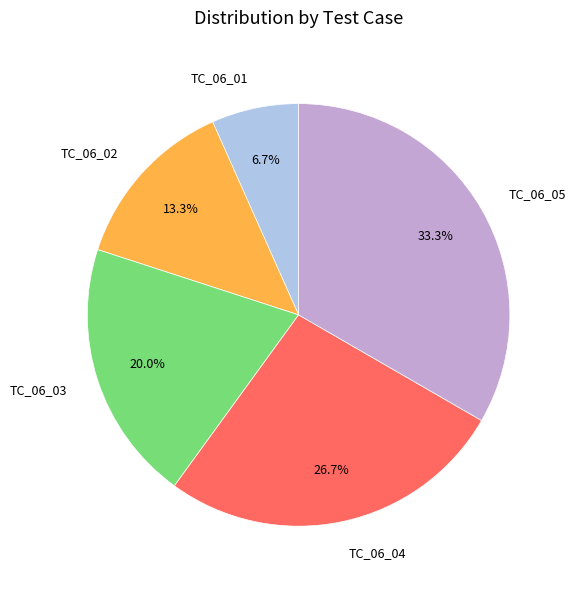

To the nearest percent, what is the combined percentage of TC_06_05 and TC_06_04?

60%